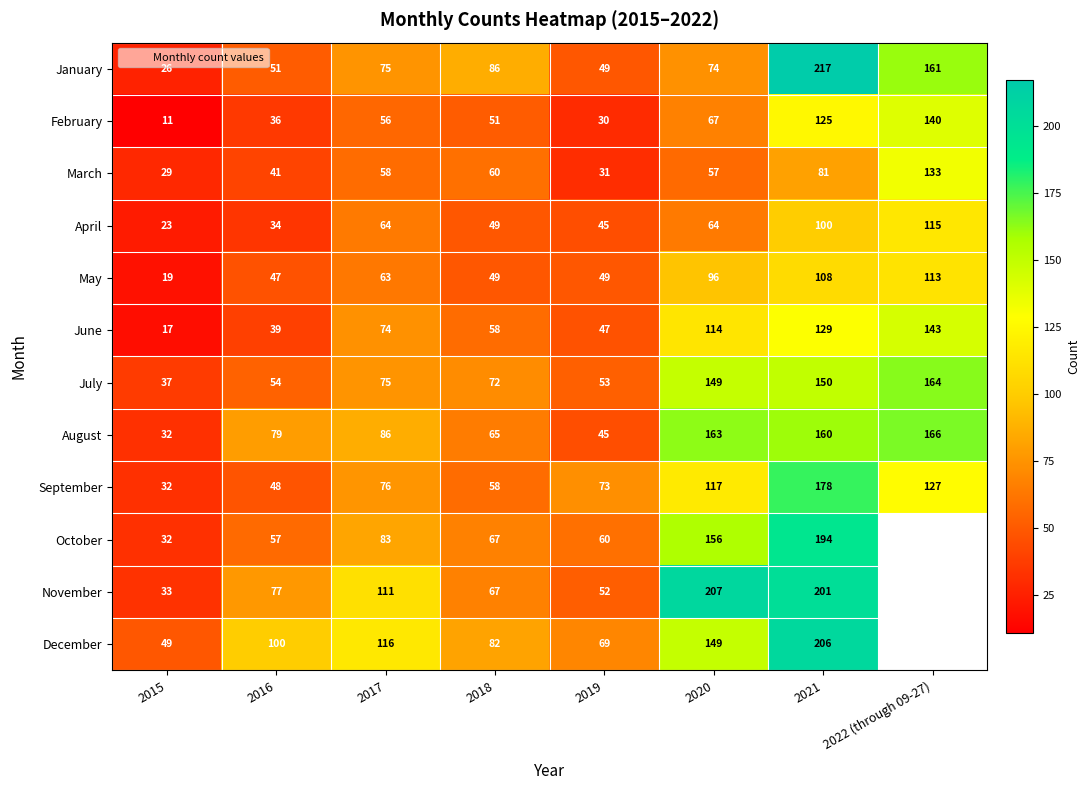

List the labels in order of March value, smallest first.

2015, 2019, 2016, 2020, 2017, 2018, 2021, 2022 (through 09-27)